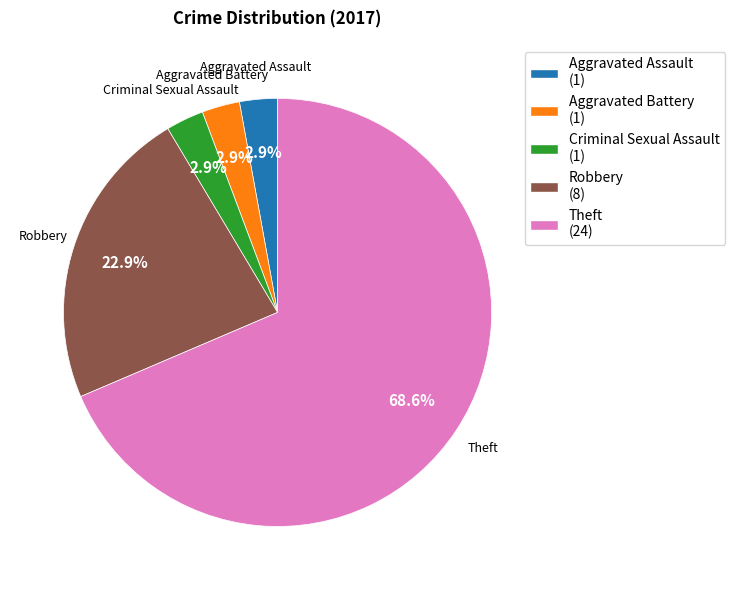

Which category has the biggest portion of the pie?

Theft (24)